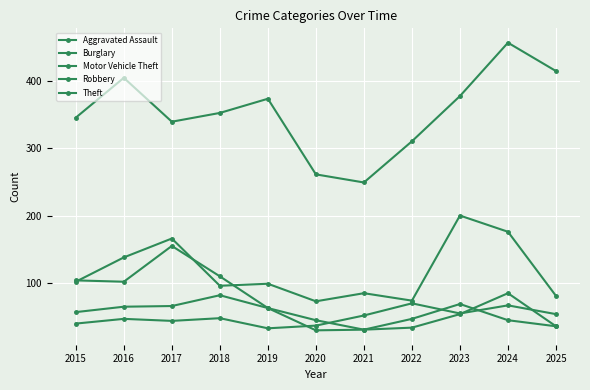

Is this an area chart (filled region under the line)?

No